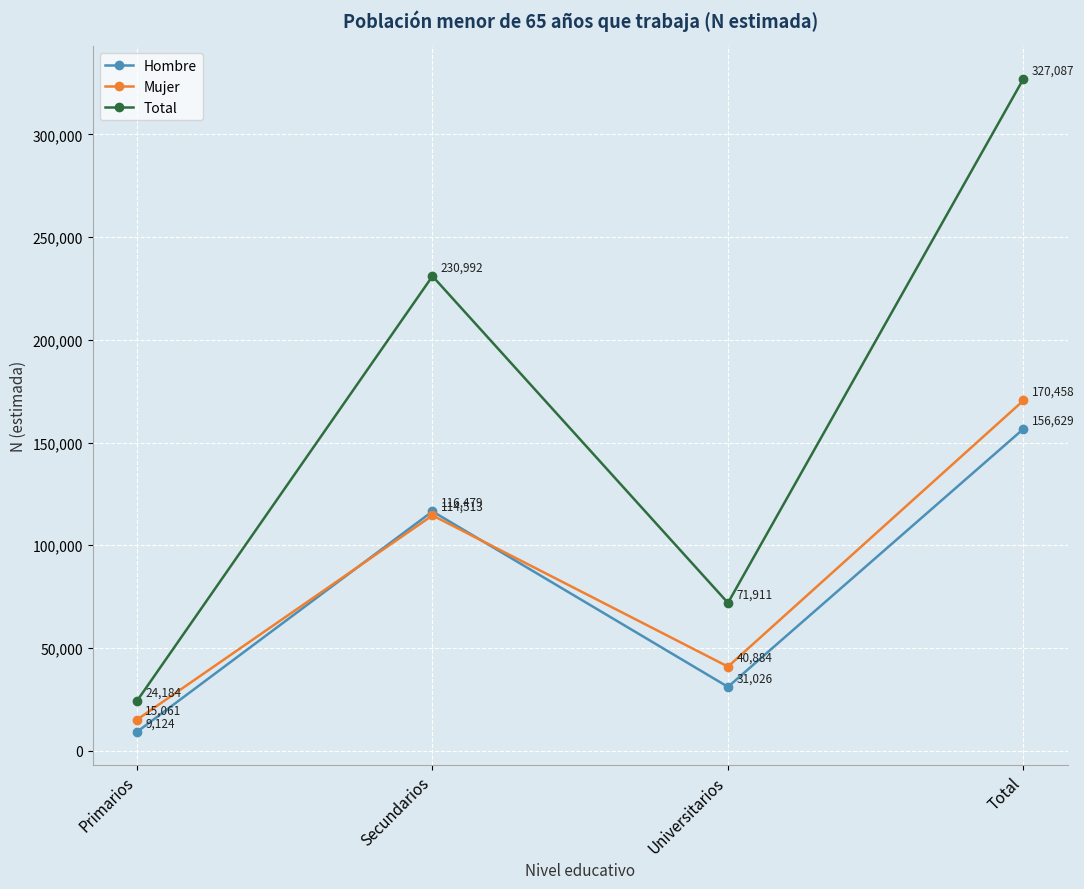

Is the value of Total at Secundarios greater than the value of Hombre at Total?

Yes